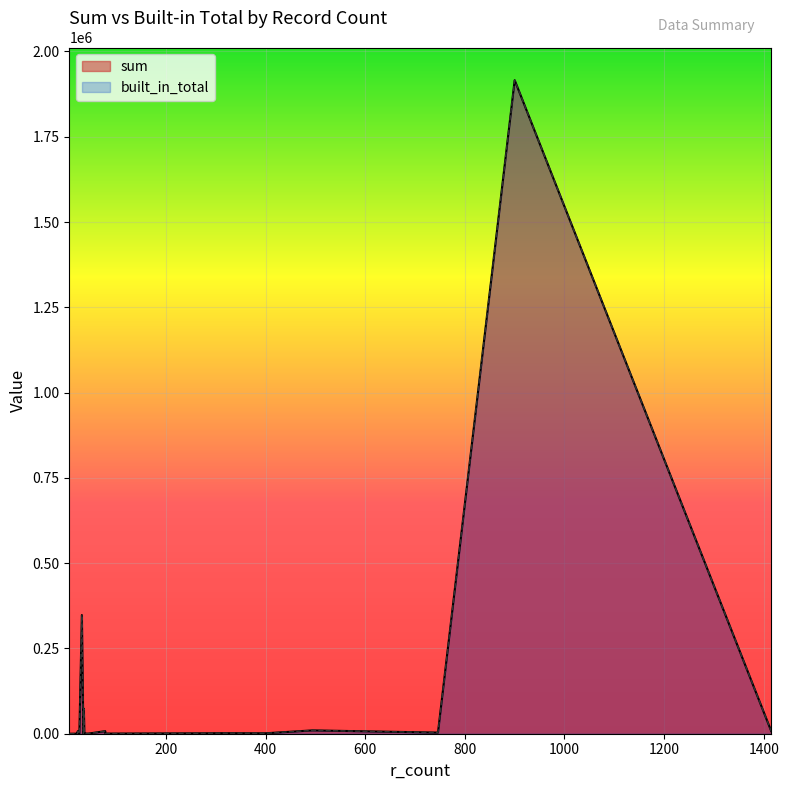

What is the smallest value displayed?

16.0